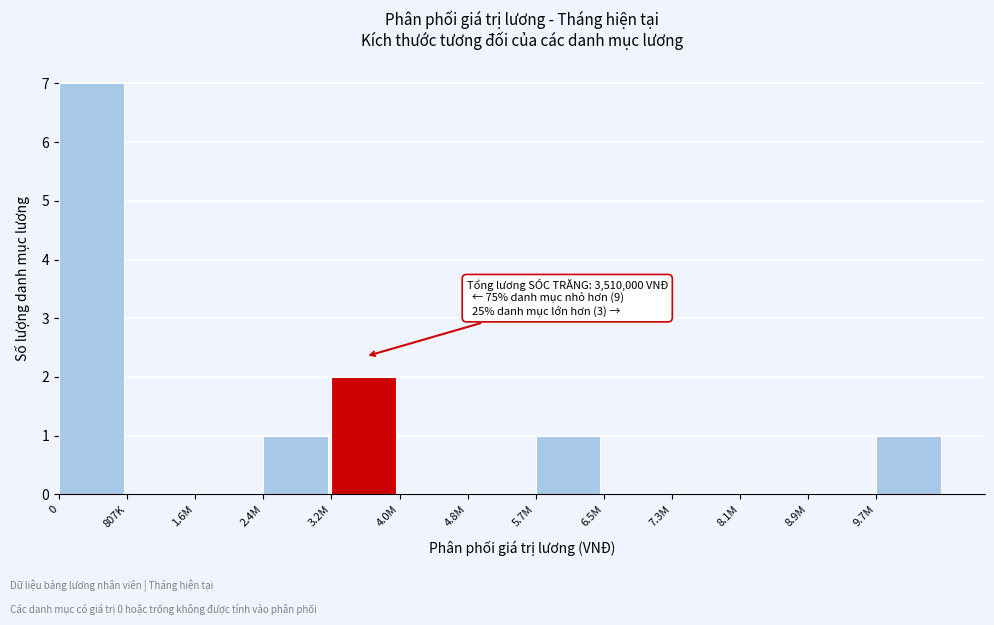

Reading left to right, list all the values displayed in this chart.

0=7	807K=0	1.6M=0	2.4M=1	3.2M=2	4.0M=0	4.8M=0	5.7M=1	6.5M=0	7.3M=0	8.1M=0	8.9M=0	9.7M=1